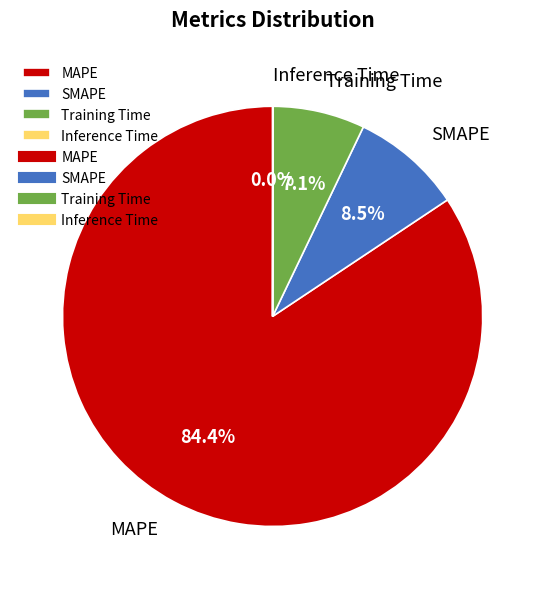

Combined, do SMAPE and MAPE account for over 50%?

Yes